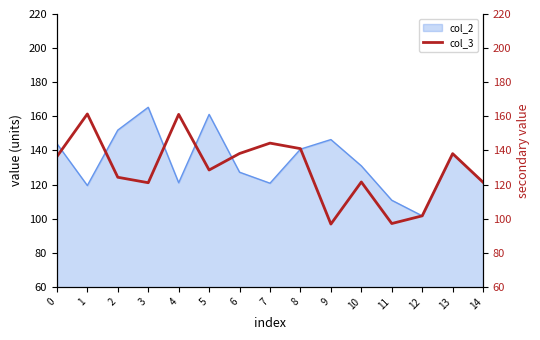

What is the maximum value shown in the chart?

161.4